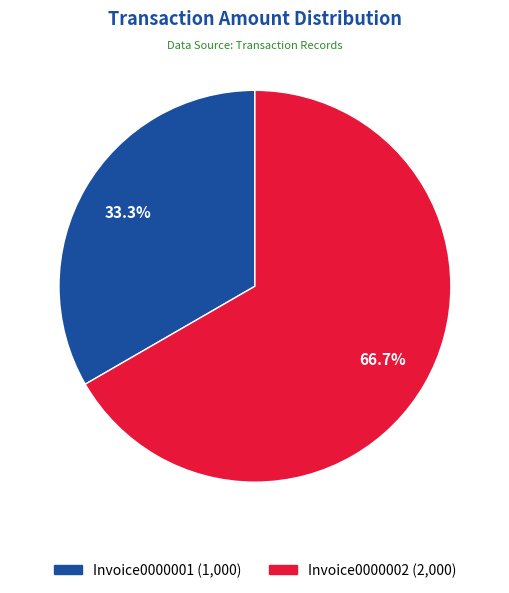

How many segments does this pie chart have?

2